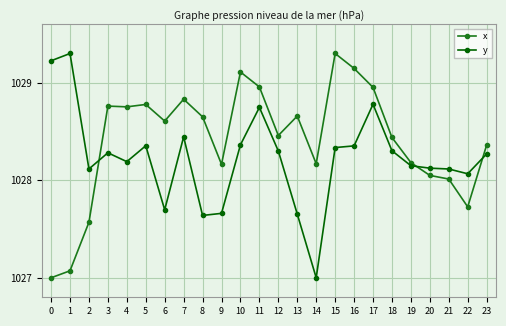

Where is the first local maximum for y?

1